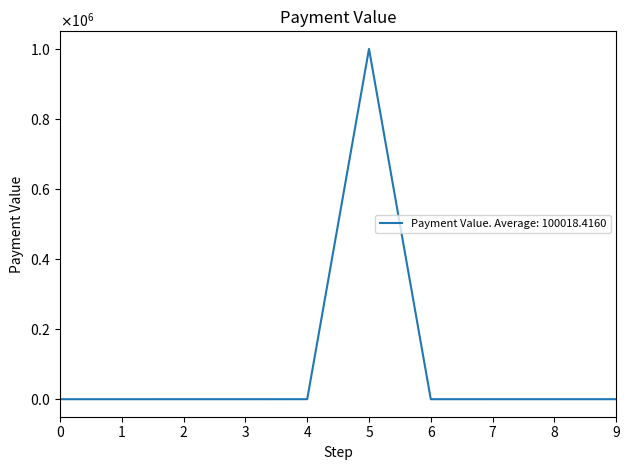

Does the chart have visible grid lines?

No